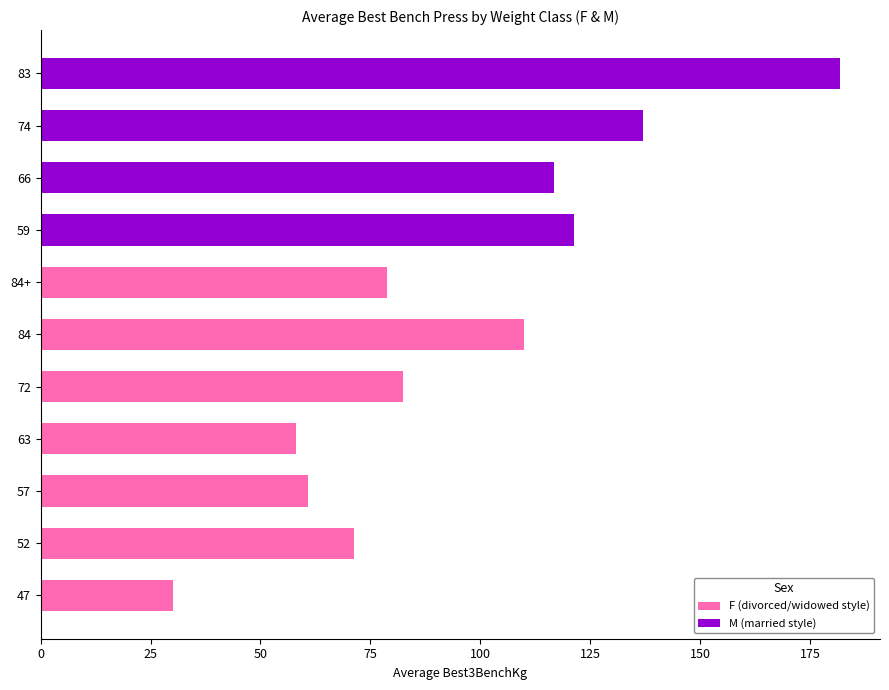

How many categories are shown in the chart?

11